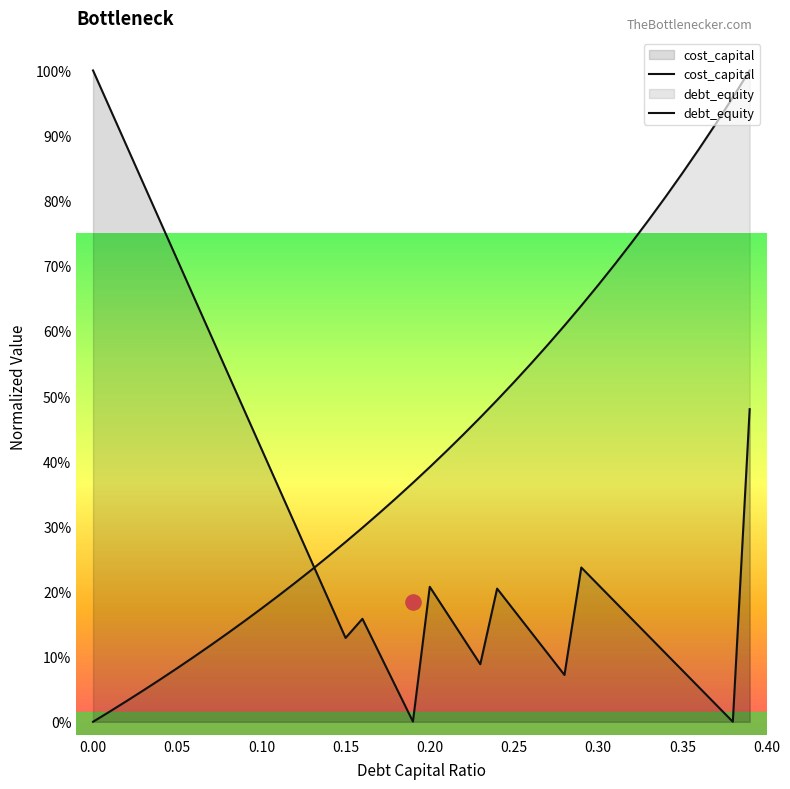

At which category is the sum across all series the highest?

0.39